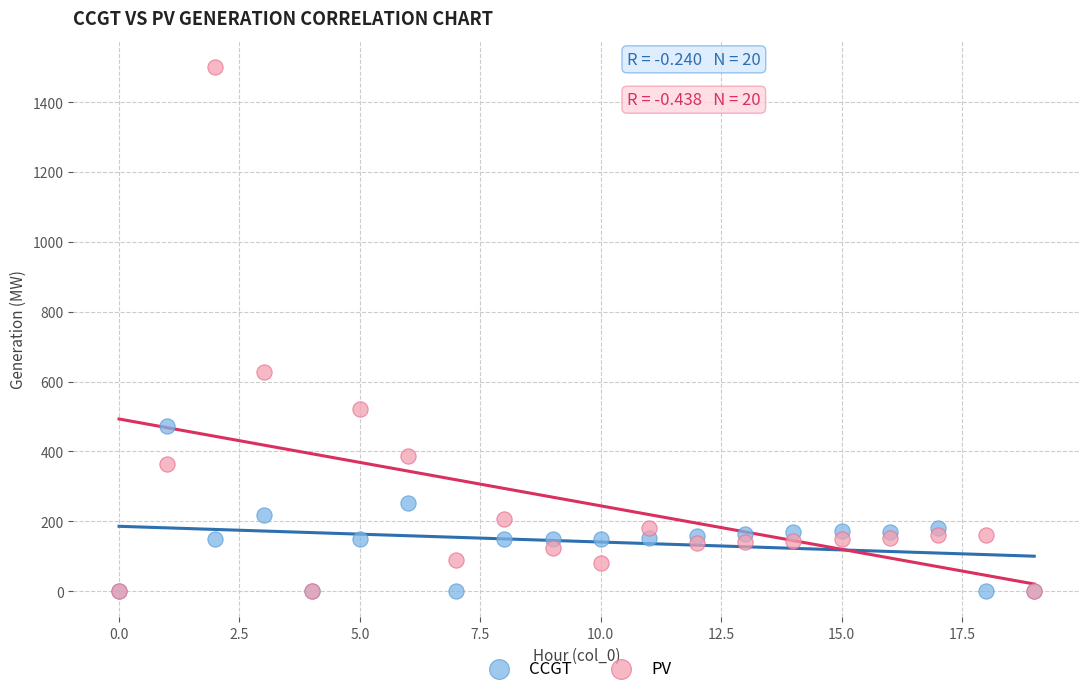

In the PV series, what Y value is closest to 750?

627